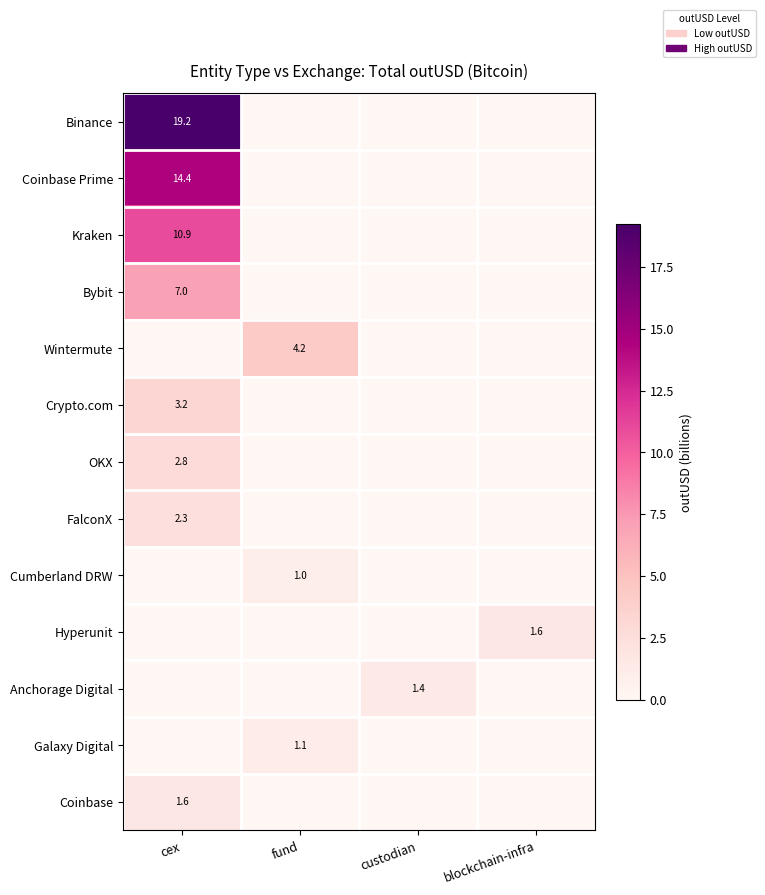

The value of Bybit at cex is 7.0. True or false?

True